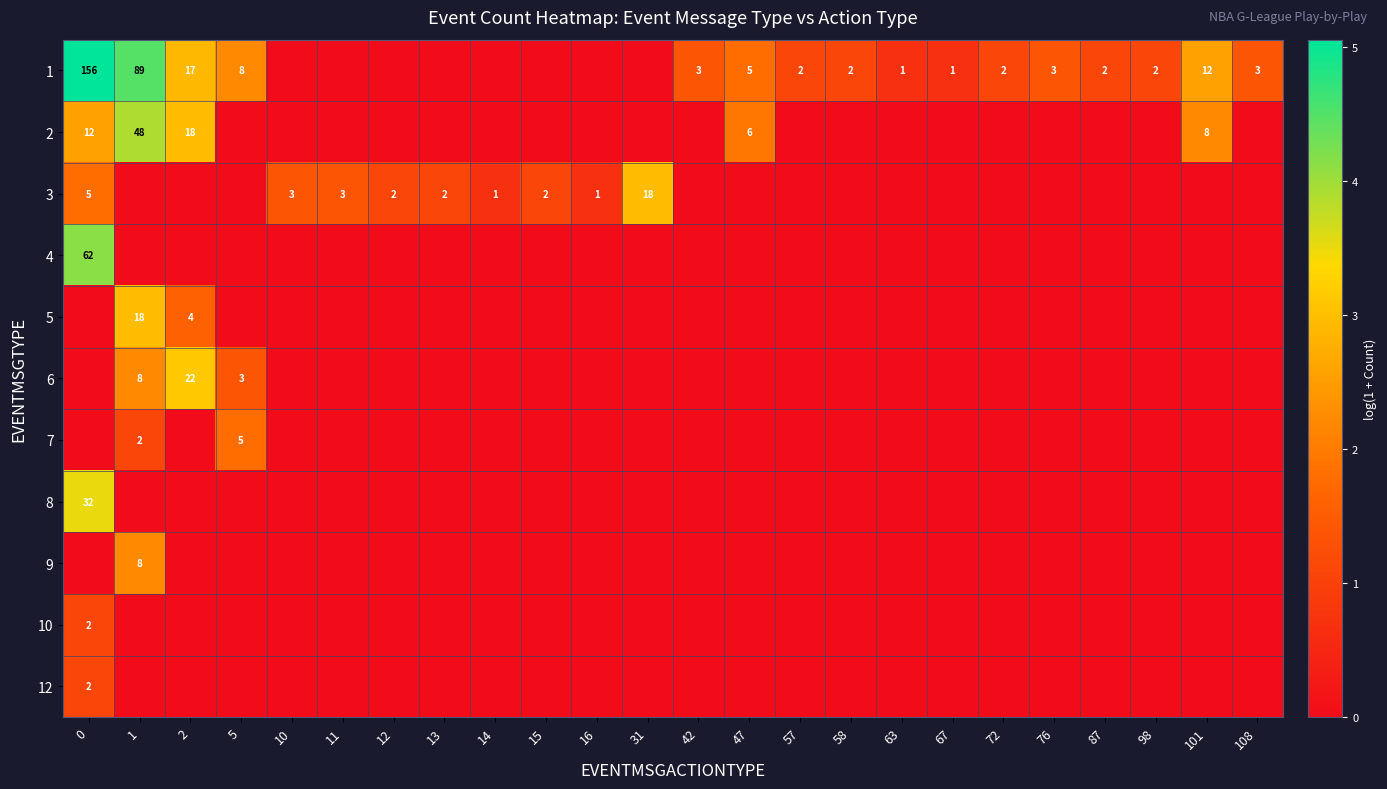

What is the sum of the 1 values at 67 and 76?

4